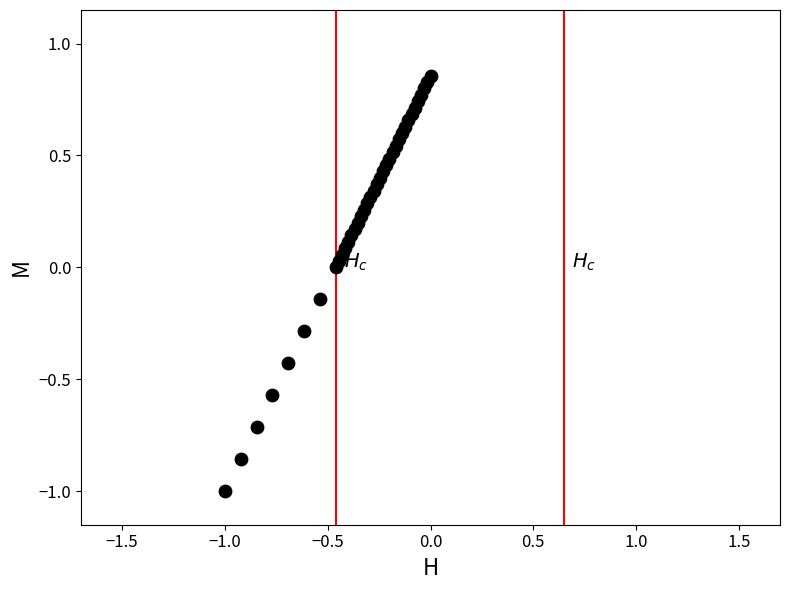

What is the range of X values (max minus min)?

1.0